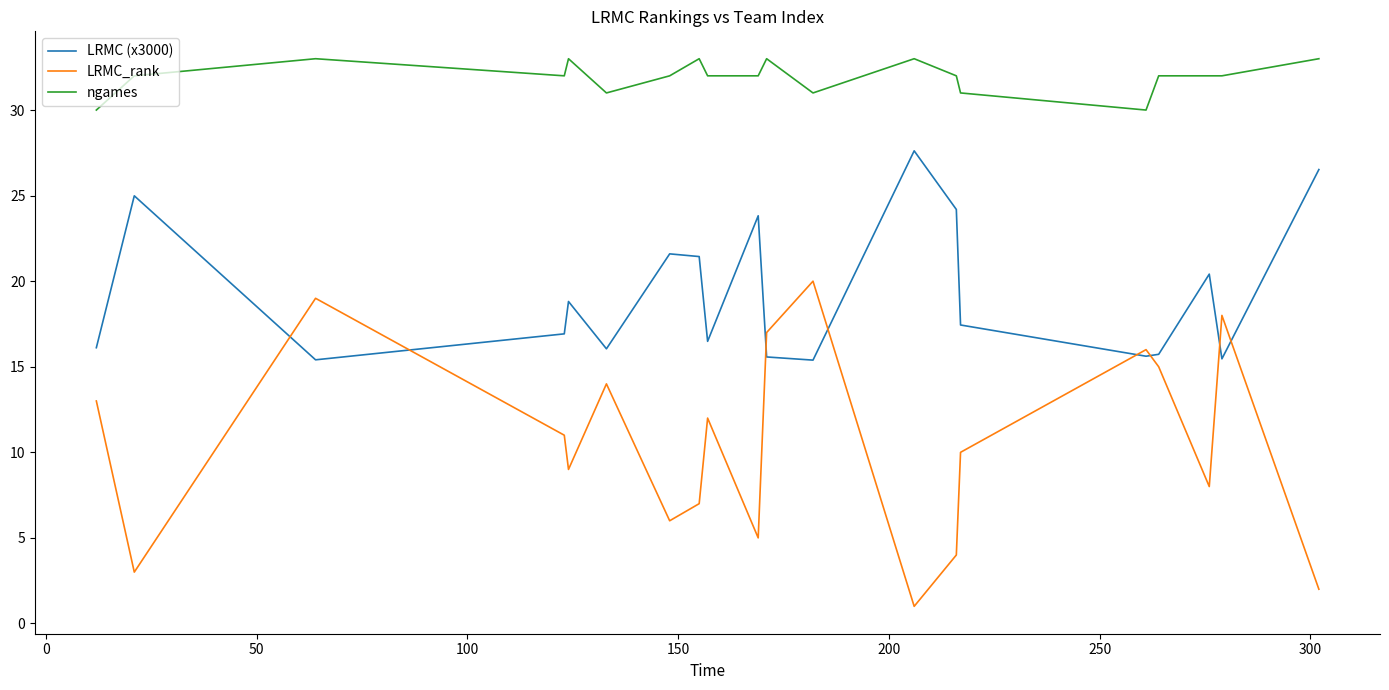

What is the sum of all ngames values?

639.0